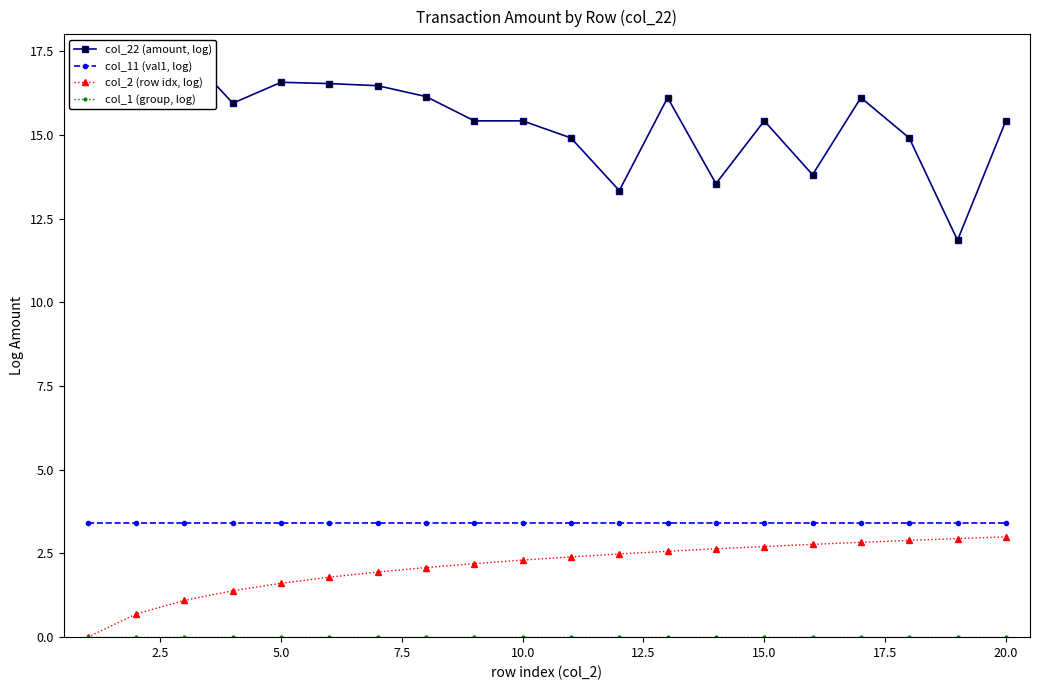

At which label does col_22 (amount, log) reach its peak?

5.0